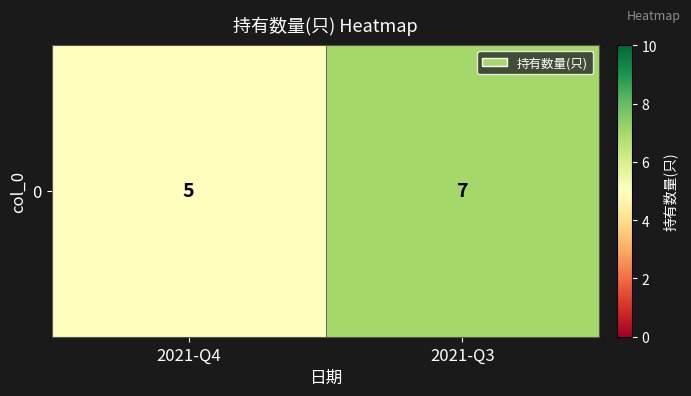

At which label is the value closest to 6?

2021-Q4